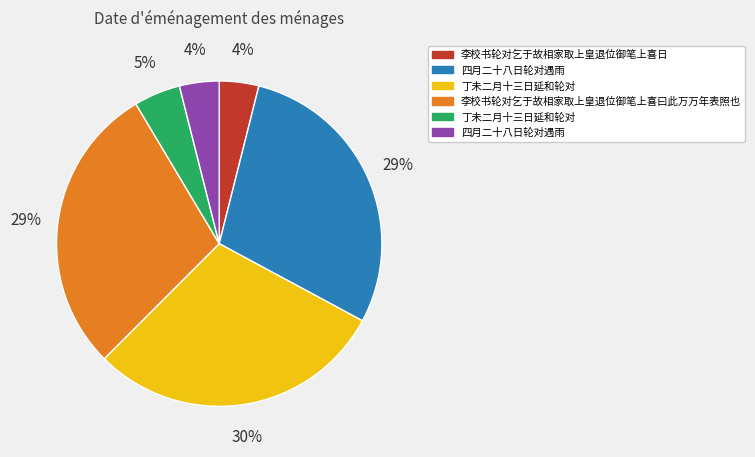

Is there any slice that represents more than half of the pie?

No